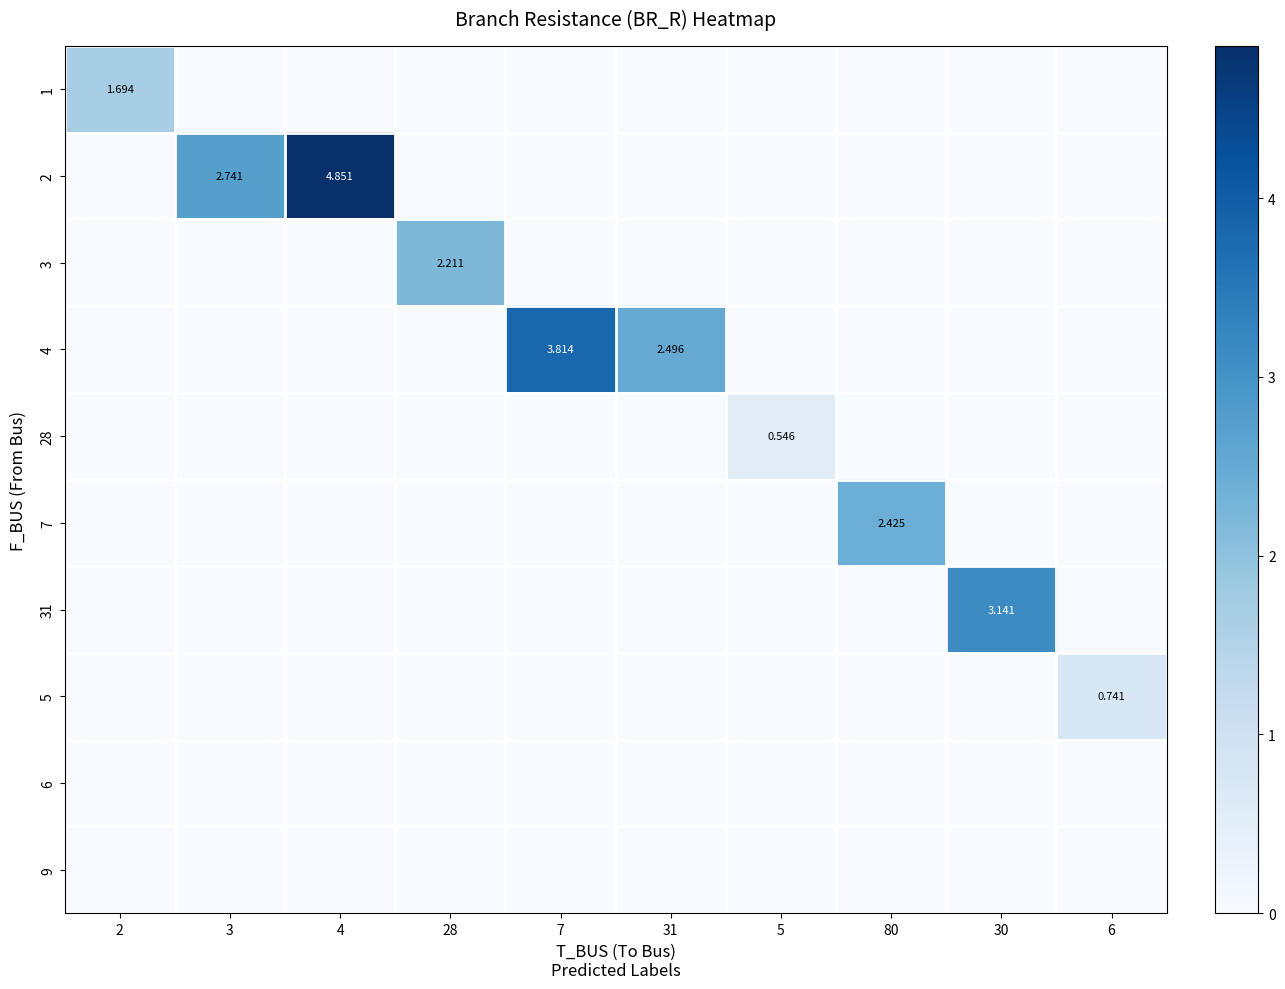

At how many categories does at least one series exceed 2?

7